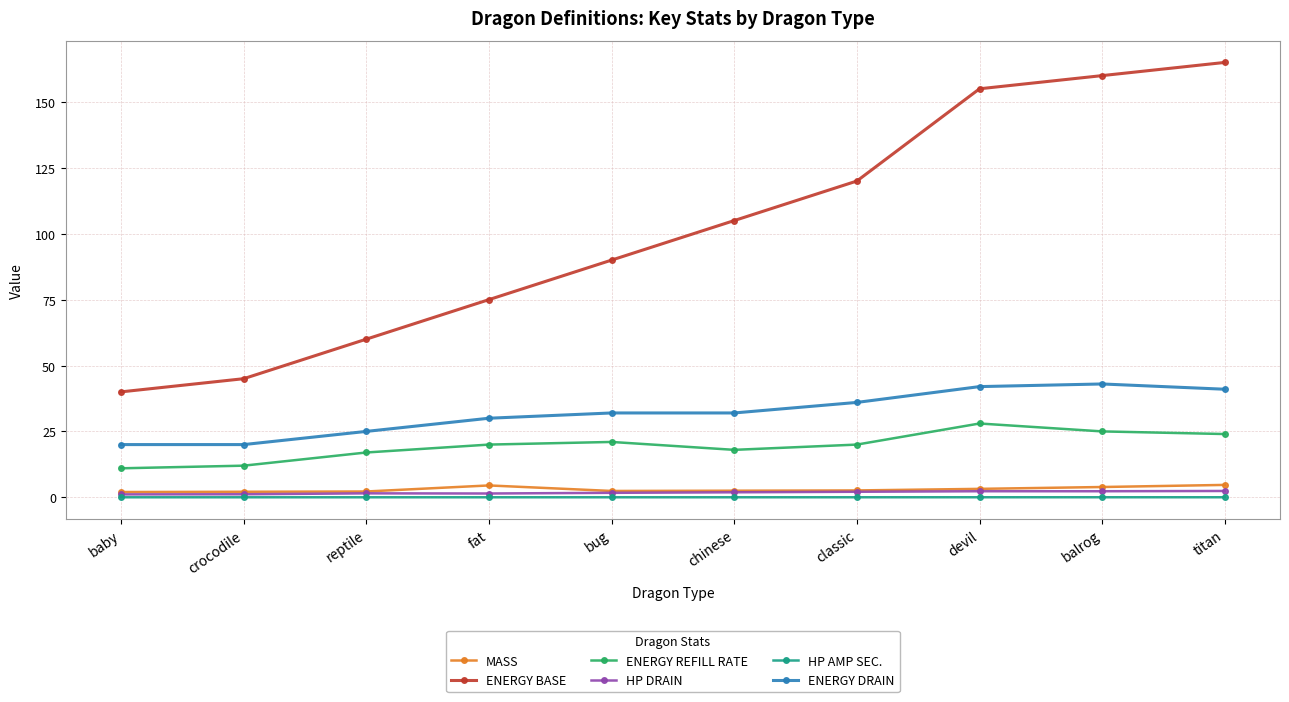

What is the average value of the ENERGY BASE series?

101.5